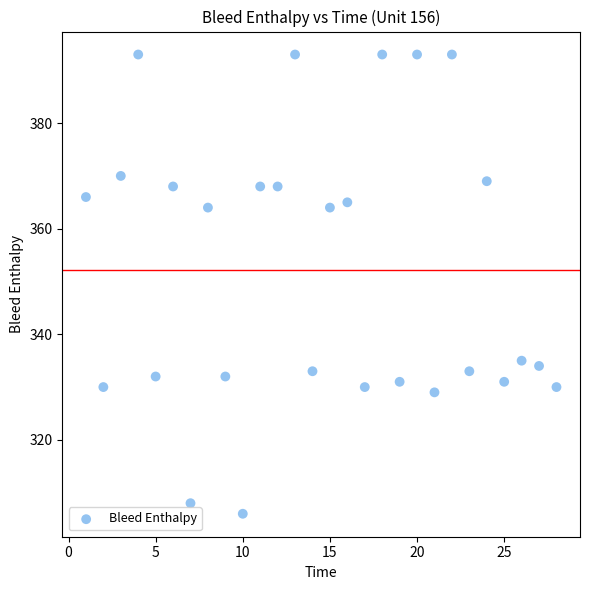

What is the range of Y values (max minus min)?

87